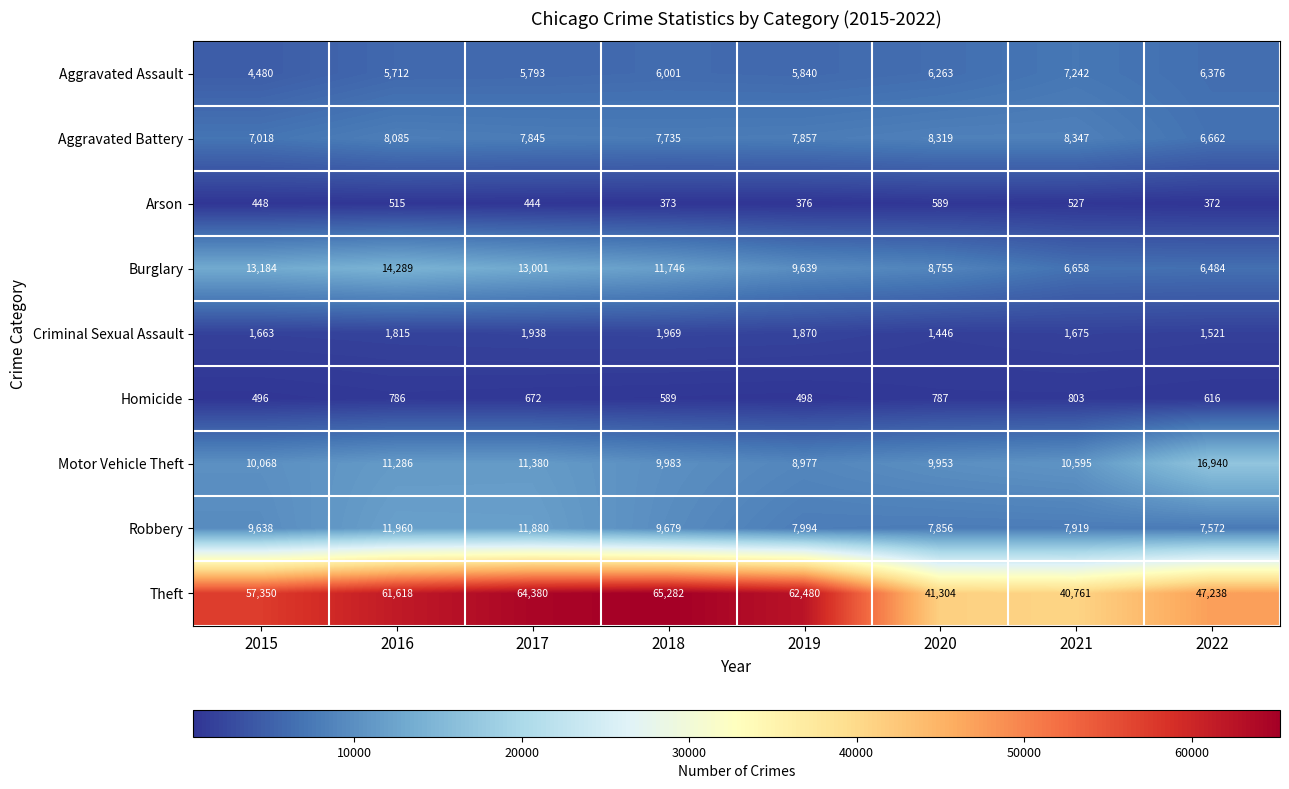

List the series in order of their peak value, lowest first.

Arson, Homicide, Criminal Sexual Assault, Aggravated Assault, Aggravated Battery, Robbery, Burglary, Motor Vehicle Theft, Theft